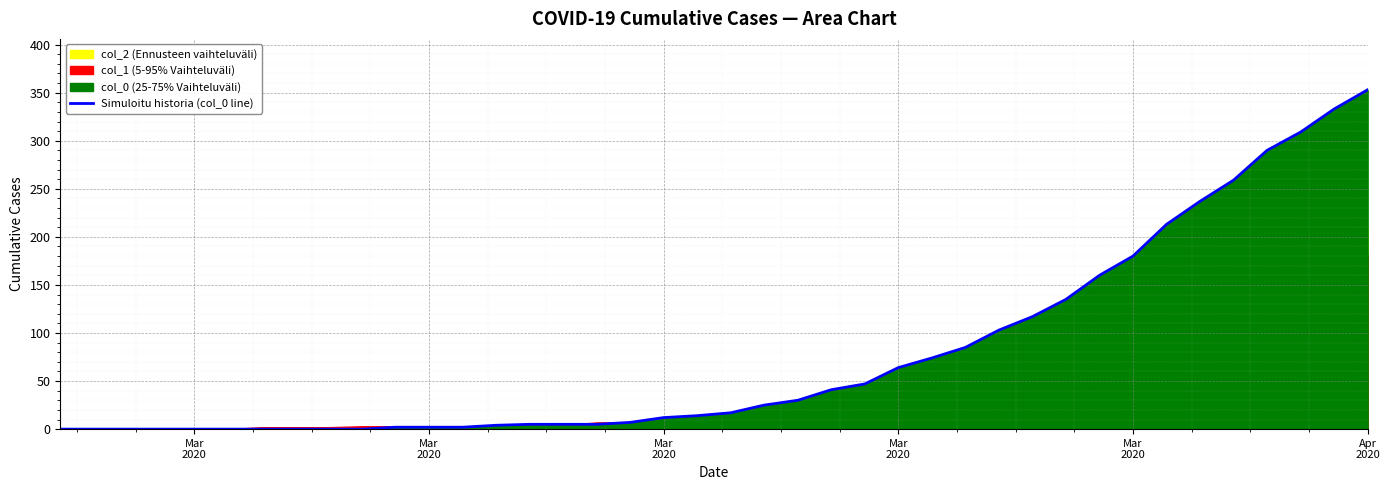

Reading left to right, extract all data points from this chart.

0	0	0	0	0	0	0	0	0	0	2	2	2	4	5	5	5	7	12	14	17	25	30	41	47	64	74	85	103	117	135	160	180	213	237	259	290	309	333	353